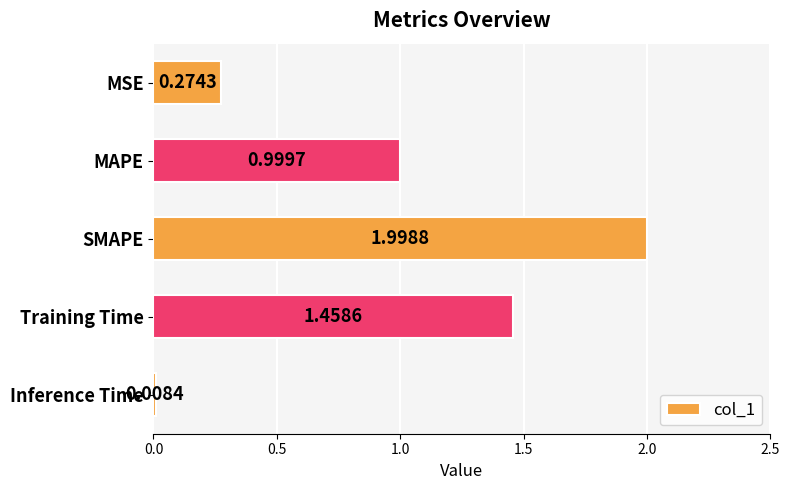

What is the change in value from MSE to Training Time?

+1.2